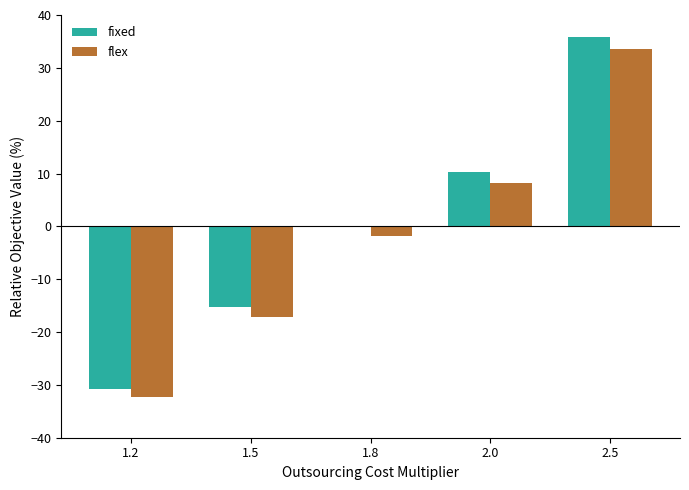

Between 1.5 and 1.8, which series saw the biggest shift?

fixed